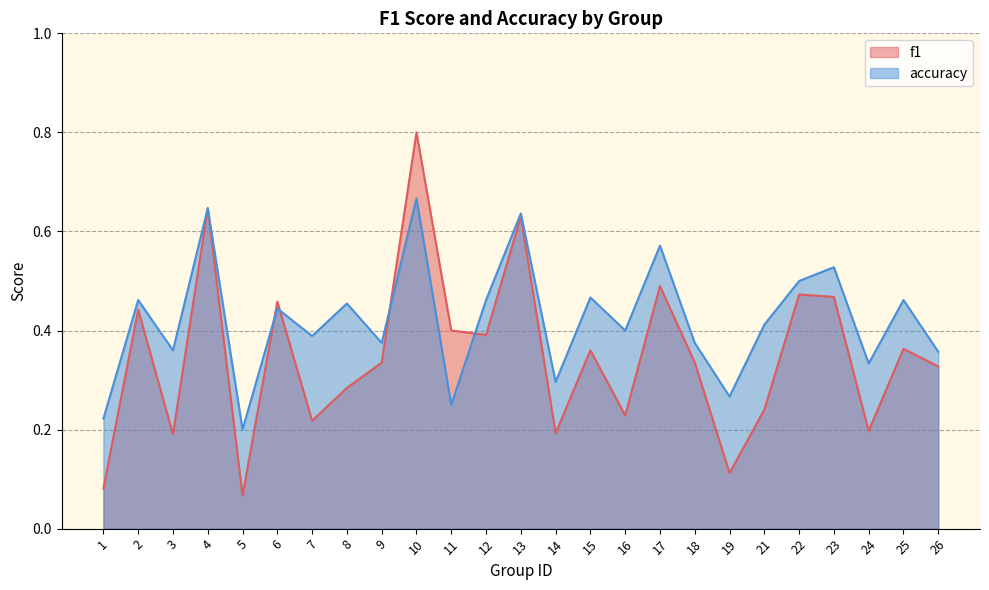

What is the total value across all series at 12?

0.9